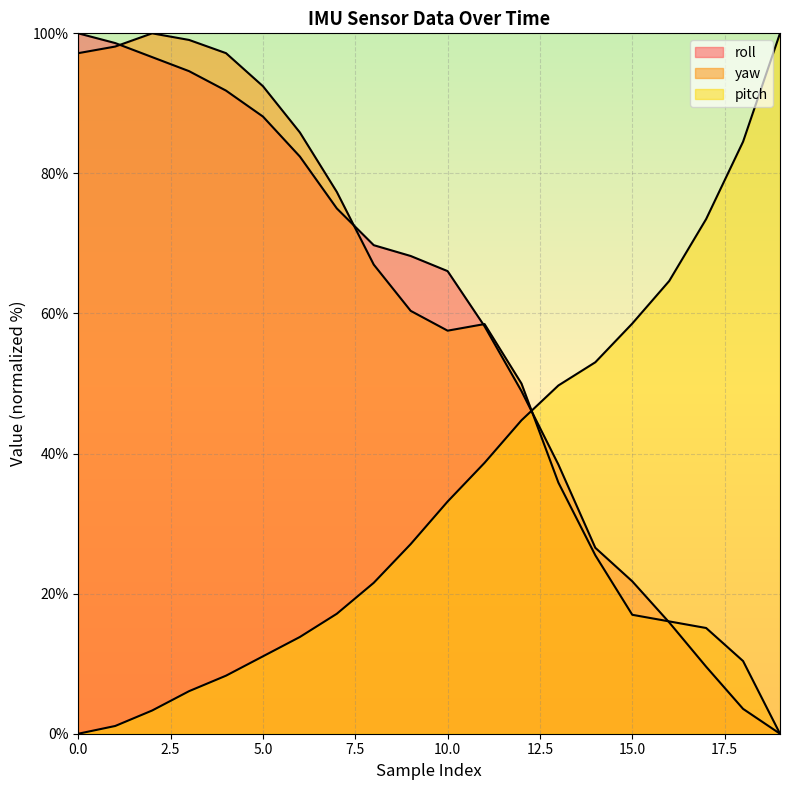

How many lines are shown in the chart?

3